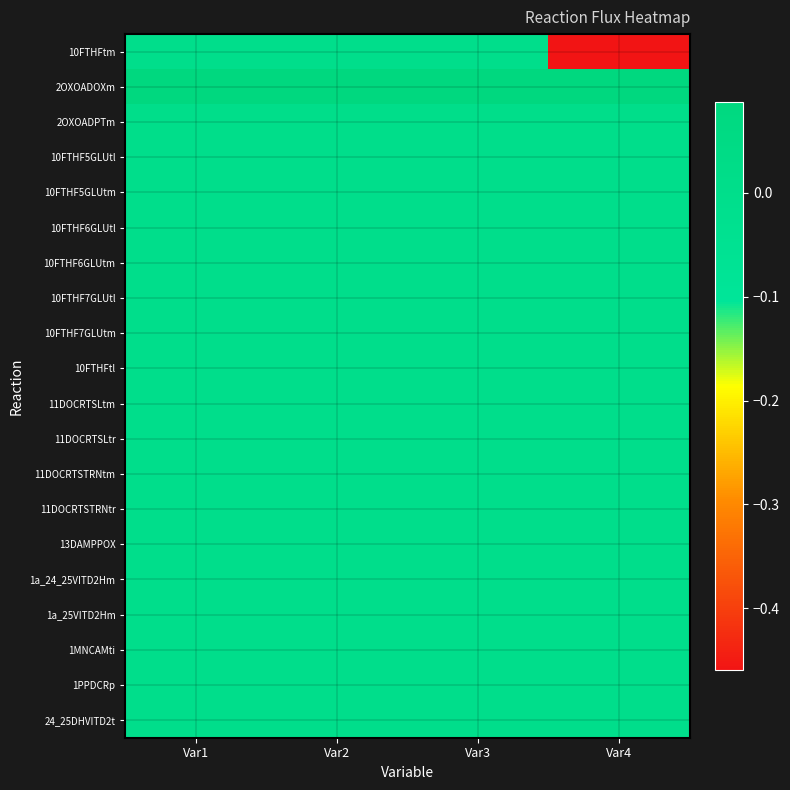

Reading left to right, list all the values displayed in this chart.

10FTHFtm: Var1=0.0	Var2=0.0	Var3=0.0	Var4=-0.5
2OXOADOXm: Var1=0.1	Var2=0.1	Var3=0.1	Var4=0.1
2OXOADPTm: Var1=0.0	Var2=0.0	Var3=0.0	Var4=0.0
10FTHF5GLUtl: Var1=0.0	Var2=0.0	Var3=0.0	Var4=0.0
10FTHF5GLUtm: Var1=0.0	Var2=0.0	Var3=0.0	Var4=0.0
10FTHF6GLUtl: Var1=0.0	Var2=0.0	Var3=0.0	Var4=0.0
10FTHF6GLUtm: Var1=0.0	Var2=0.0	Var3=0.0	Var4=0.0
10FTHF7GLUtl: Var1=0.0	Var2=0.0	Var3=0.0	Var4=0.0
10FTHF7GLUtm: Var1=0.0	Var2=0.0	Var3=0.0	Var4=0.0
10FTHFtl: Var1=0.0	Var2=0.0	Var3=0.0	Var4=0.0
11DOCRTSLtm: Var1=0.0	Var2=0.0	Var3=0.0	Var4=0.0
11DOCRTSLtr: Var1=0.0	Var2=0.0	Var3=0.0	Var4=0.0
11DOCRTSTRNtm: Var1=0.0	Var2=0.0	Var3=0.0	Var4=0.0
11DOCRTSTRNtr: Var1=0.0	Var2=0.0	Var3=0.0	Var4=0.0
13DAMPPOX: Var1=0.0	Var2=0.0	Var3=0.0	Var4=0.0
1a_24_25VITD2Hm: Var1=0.0	Var2=0.0	Var3=0.0	Var4=0.0
1a_25VITD2Hm: Var1=0.0	Var2=0.0	Var3=0.0	Var4=0.0
1MNCAMti: Var1=0.0	Var2=0.0	Var3=0.0	Var4=0.0
1PPDCRp: Var1=0.0	Var2=0.0	Var3=0.0	Var4=0.0
24_25DHVITD2t: Var1=0.0	Var2=0.0	Var3=0.0	Var4=0.0